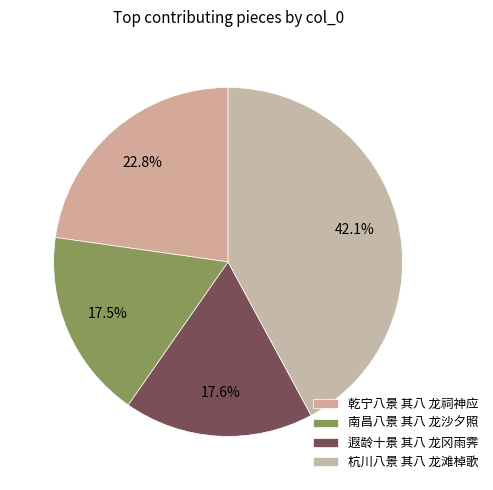

Is it true that 南昌八景 其八 龙沙夕照 is 10% of the pie?

False